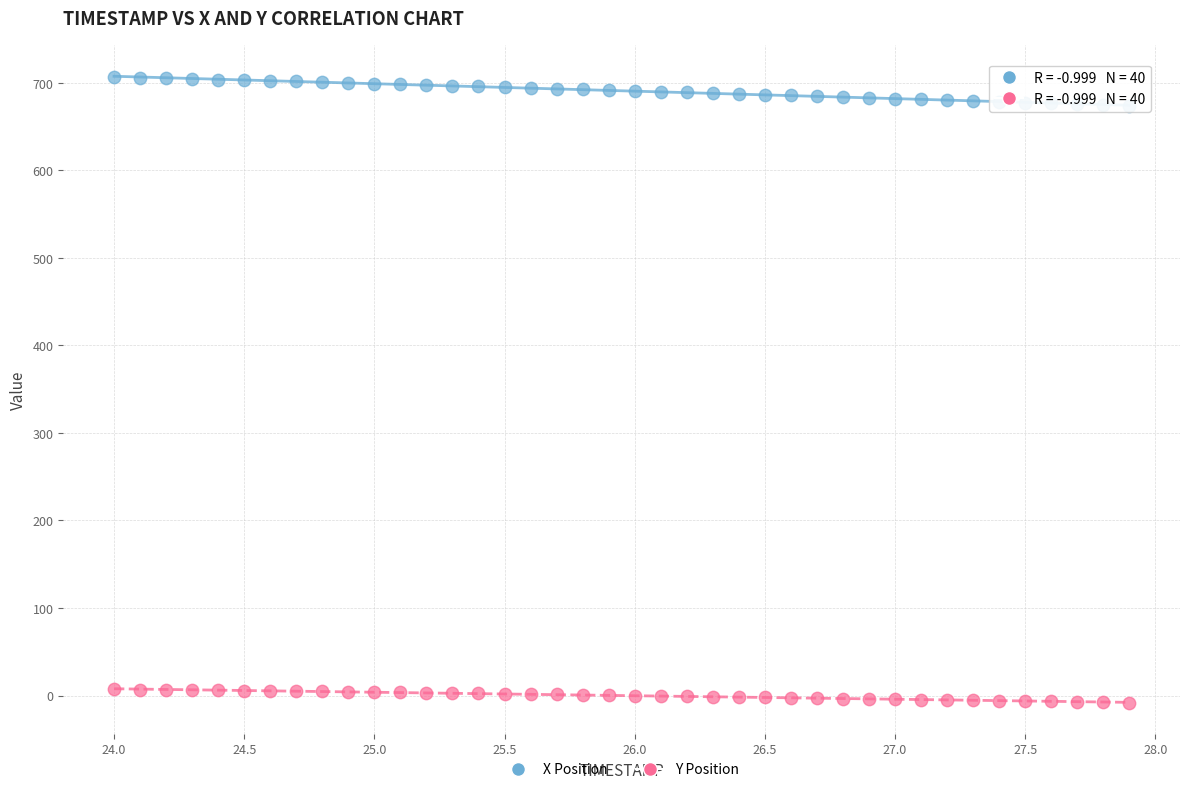

Which series has the widest spread of Y values?

X Position